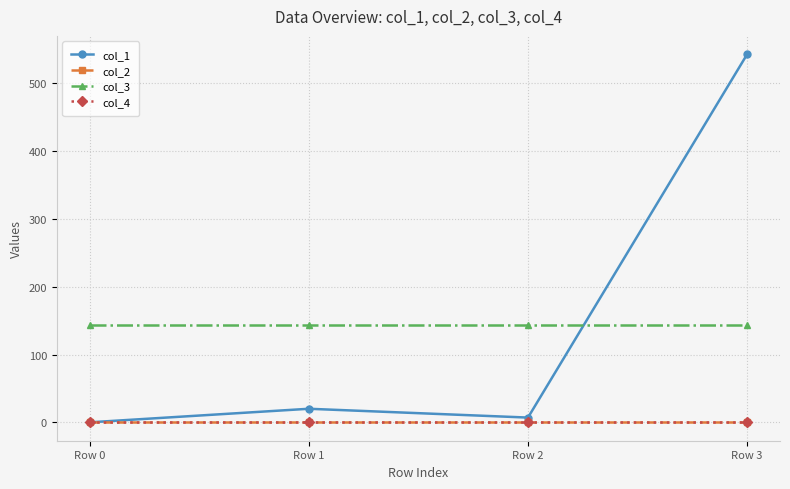

Is the value of col_4 at Row 0 greater than the value of col_2 at Row 0?

No